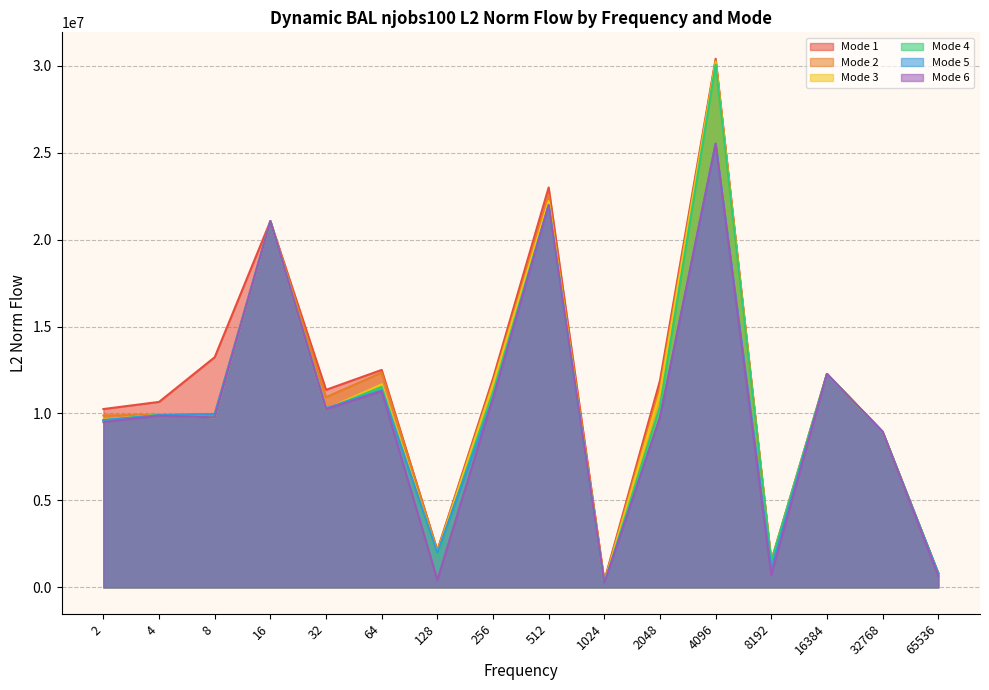

Rank the categories by mode2_L2 value from lowest to highest.

1024, 65536, 8192, 128, 32768, 2, 4, 8, 32, 2048, 256, 16384, 64, 16, 512, 4096